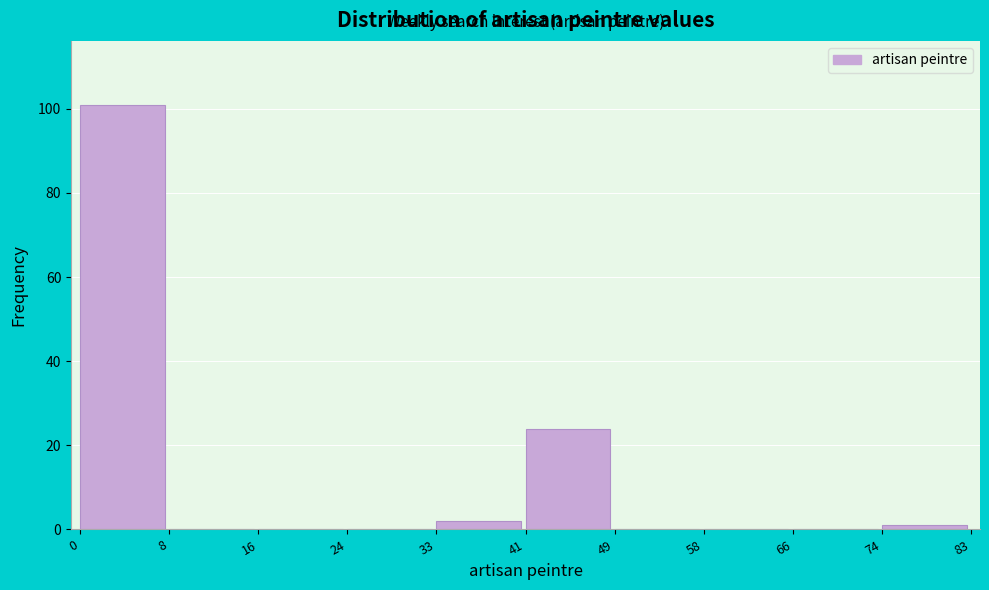

Reading right to left, list all the values displayed in this chart.

74=1	66=0	58=0	49=0	41=24	33=2	24=0	16=0	8=0	0=101